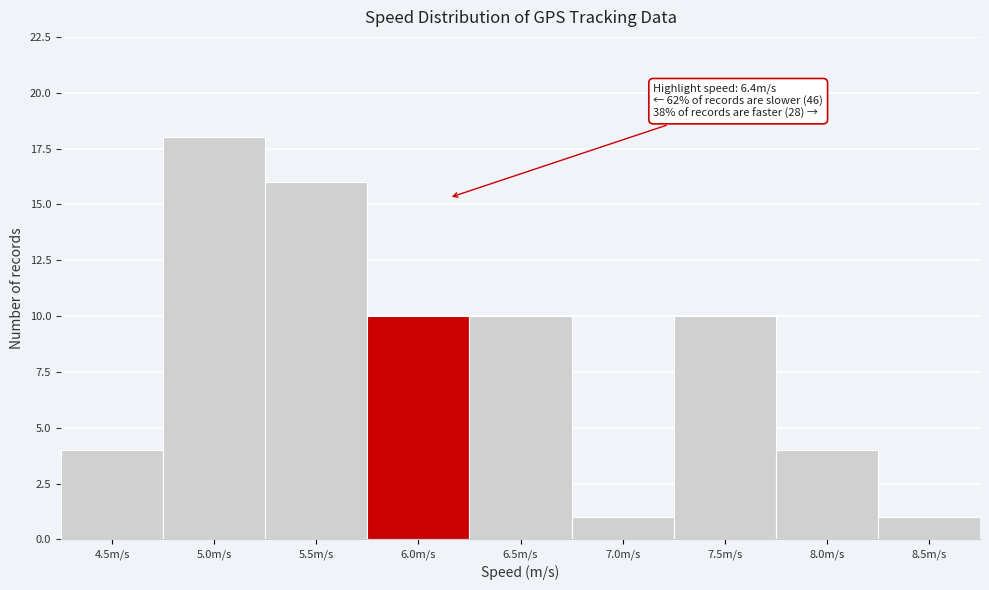

Reading left to right, transcribe all the data shown in this chart.

4.5m/s=4	5.0m/s=18	5.5m/s=16	6.0m/s=10	6.5m/s=10	7.0m/s=1	7.5m/s=10	8.0m/s=4	8.5m/s=1